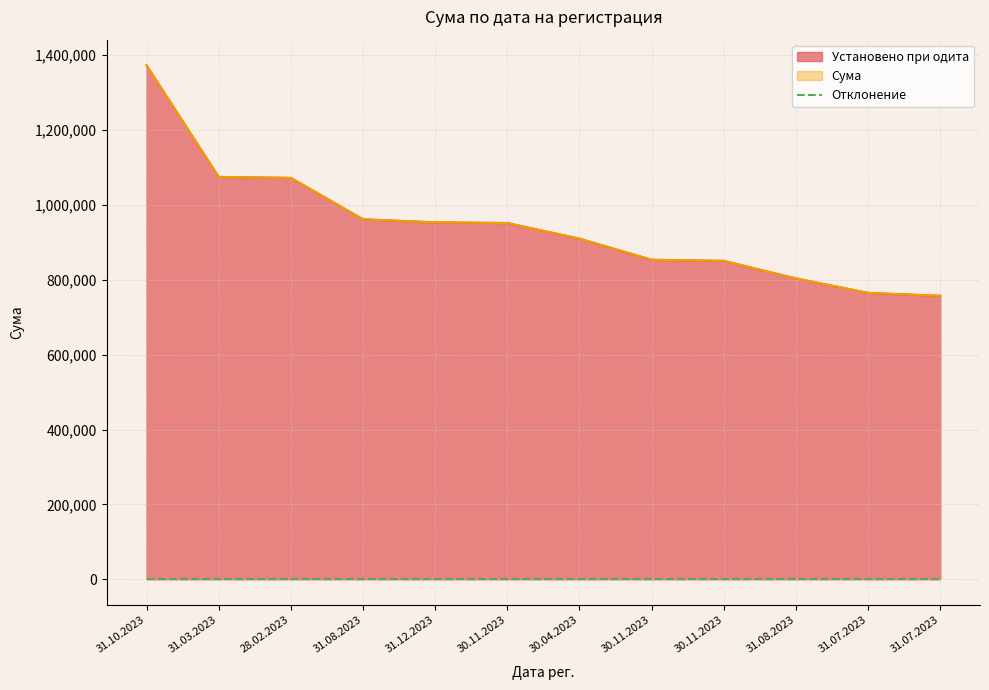

How many lines are shown in the chart?

2